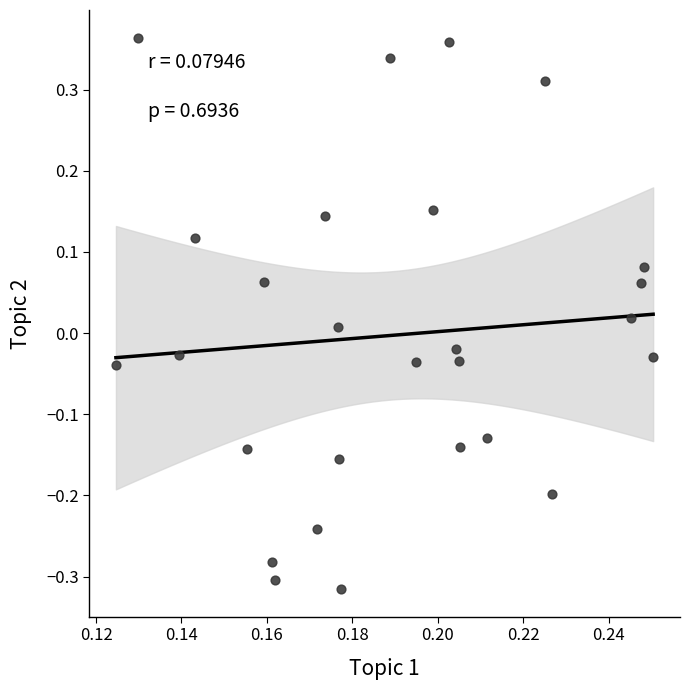

How many data points are displayed?

27